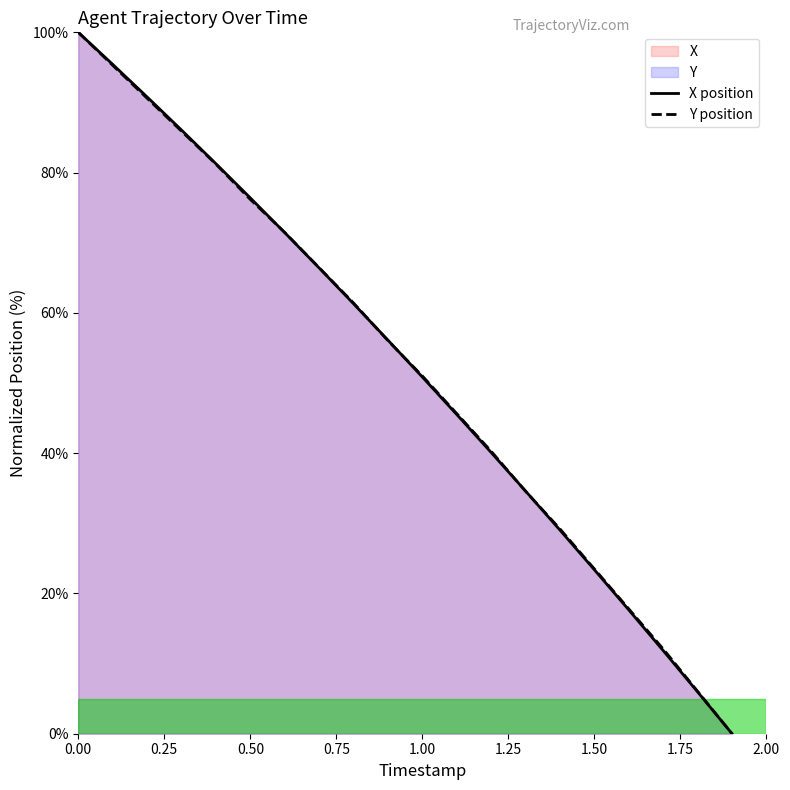

What is the value of the Y position point at the 10th from the left?

56.0